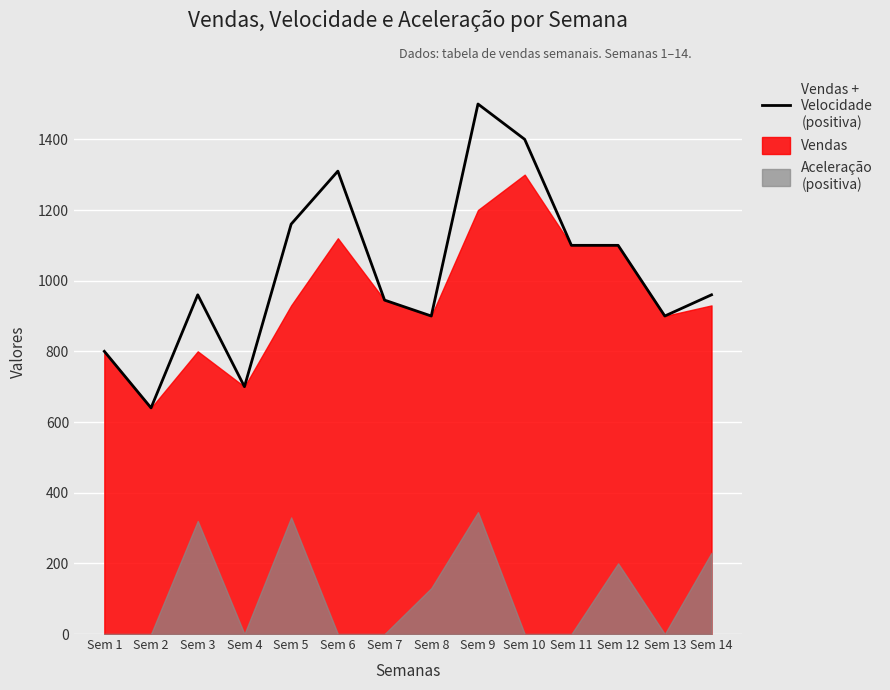

What is the difference between the maximum and minimum values?

860